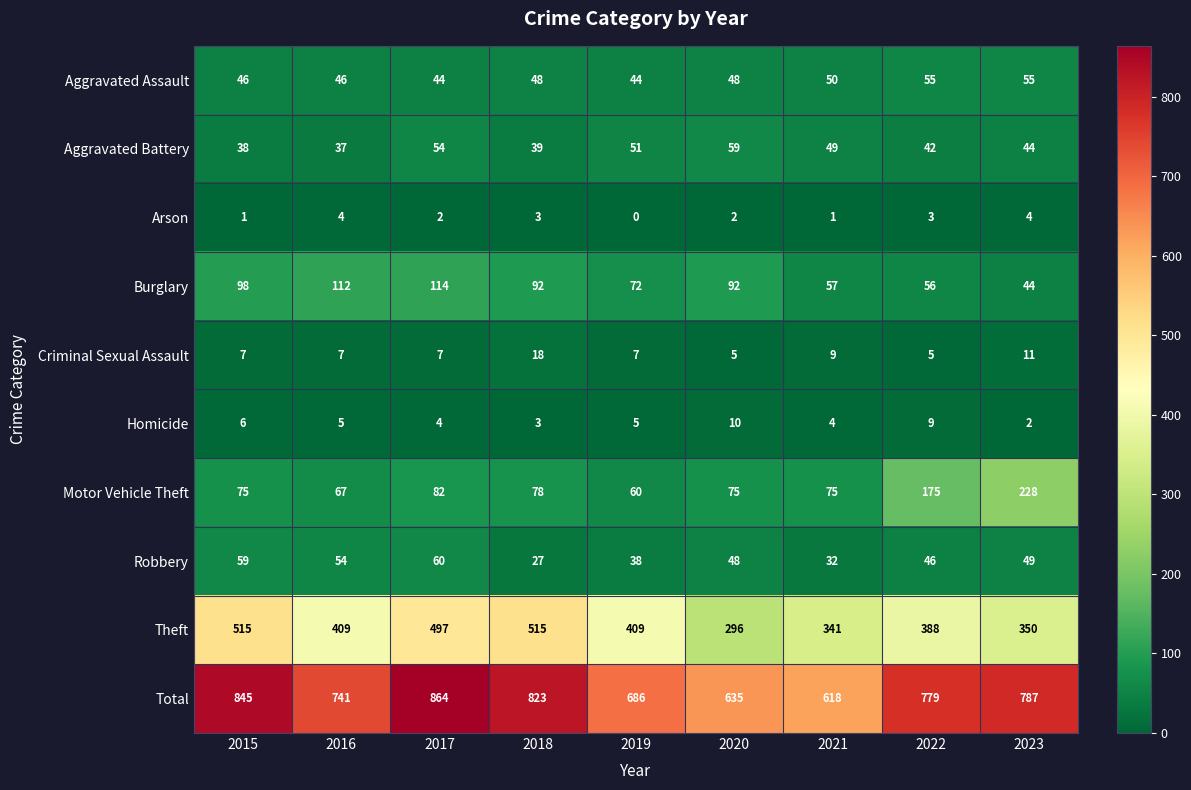

Is it true that Total equals 1321 at 2016?

False